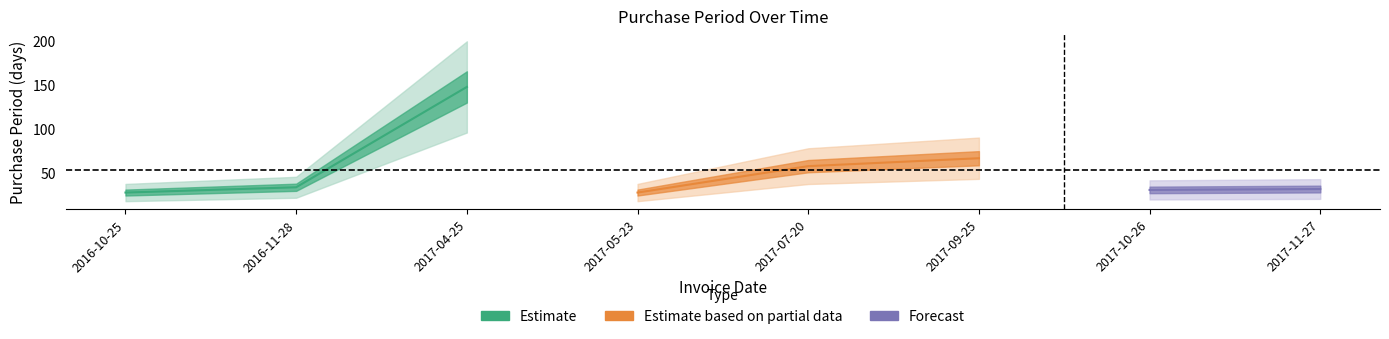

List the labels in order of value, smallest first.

2016-10-25, 2017-05-23, 2017-10-26, 2017-11-27, 2016-11-28, 2017-07-20, 2017-09-25, 2017-04-25